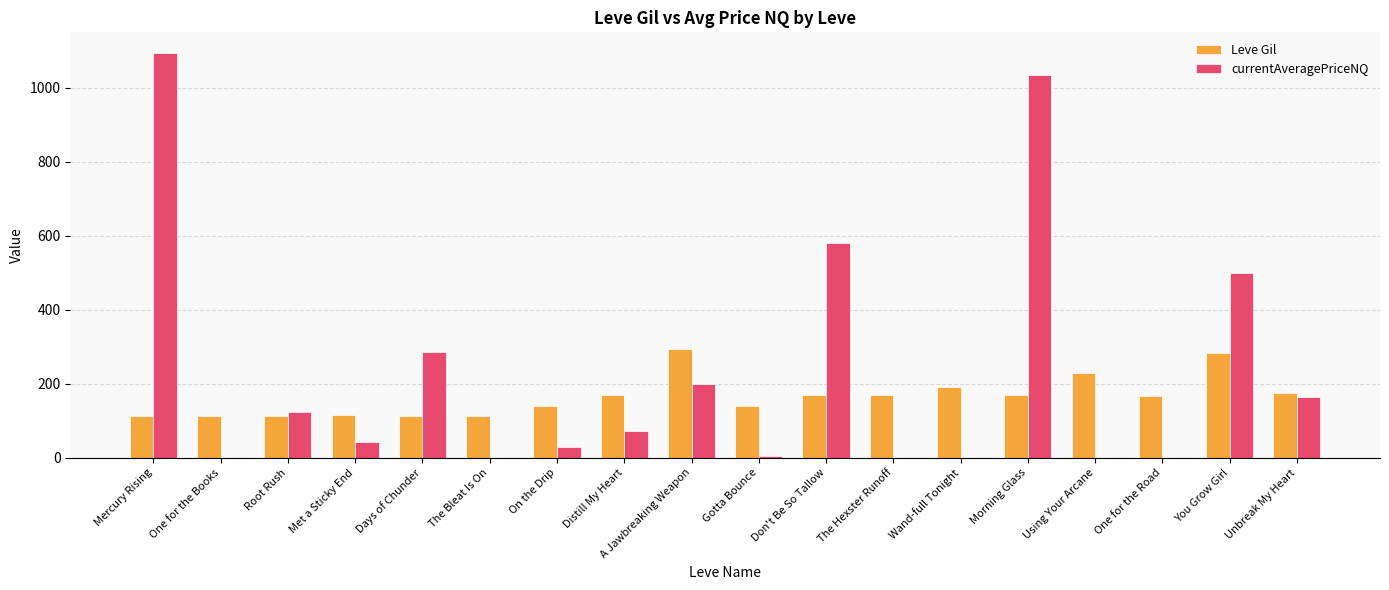

What is the difference between the currentAveragePriceNQ values at Wand-full Tonight and Unbreak My Heart?

165.2